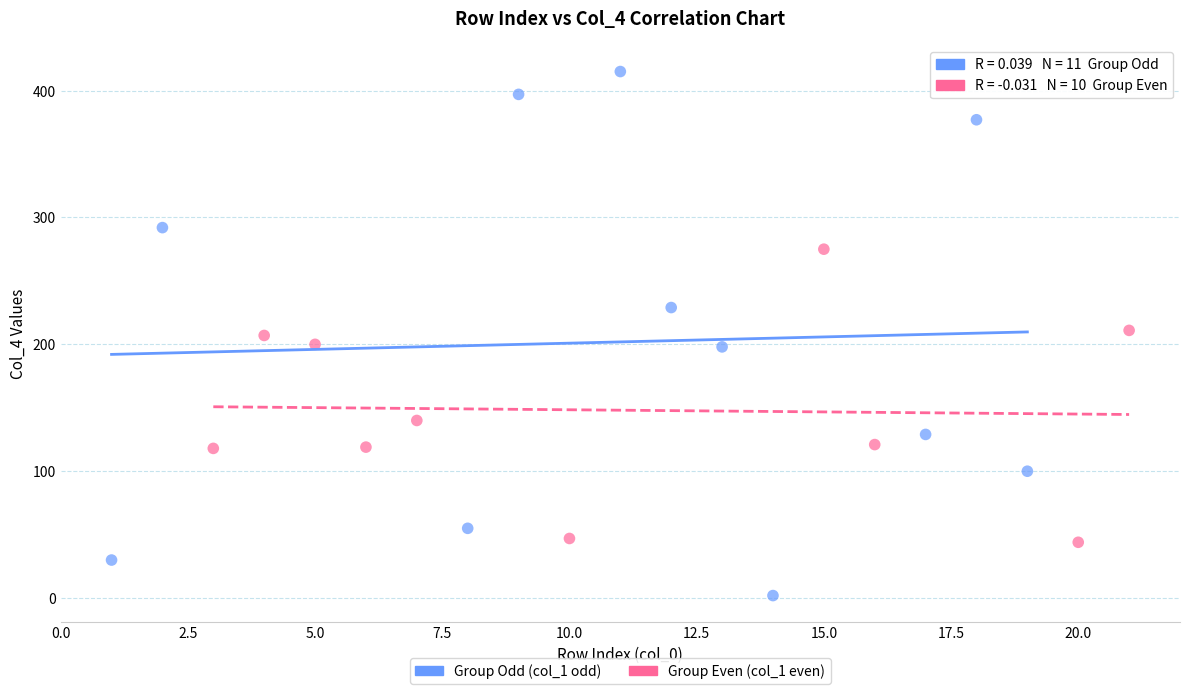

Which series has the largest Y range (max minus min)?

Group Odd (col_1 odd)